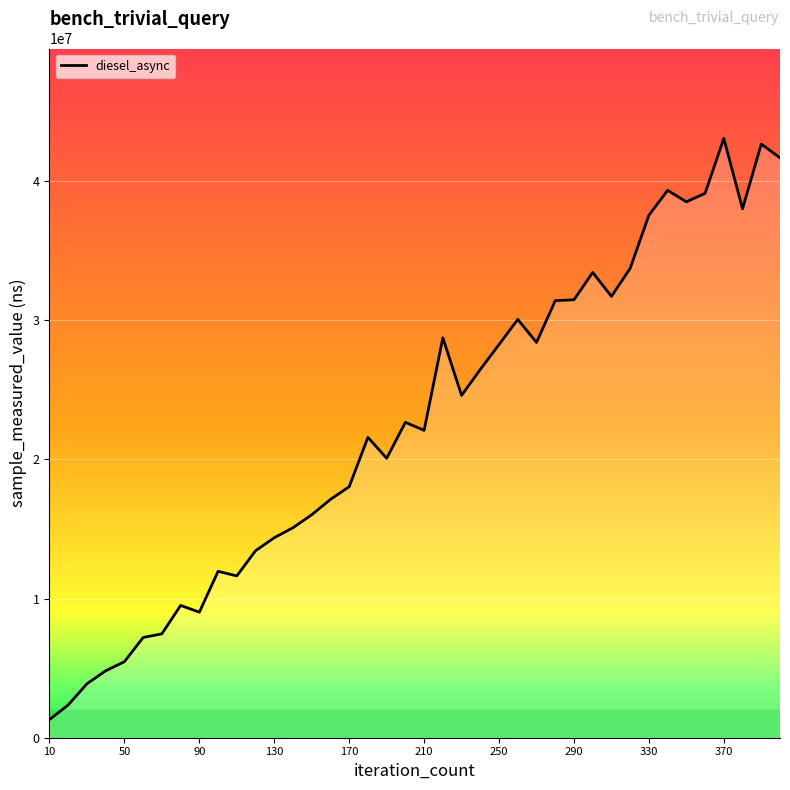

True or false: there are more than 1 points higher than both neighbors.

True